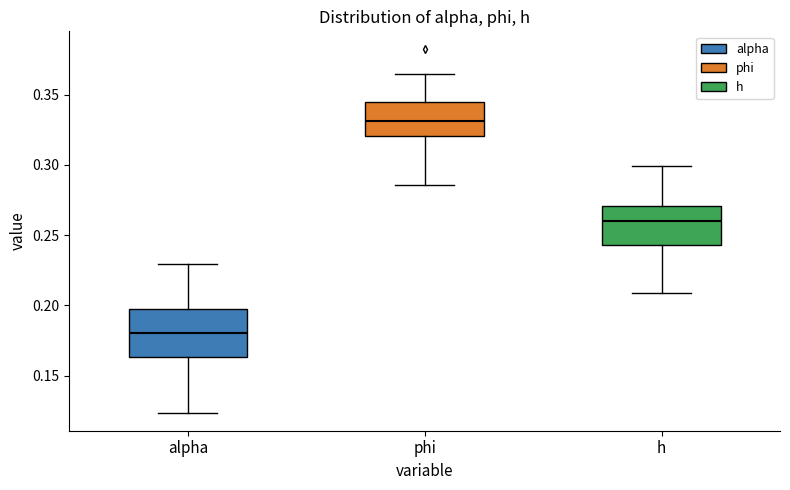

Which box's median line is the highest?

phi